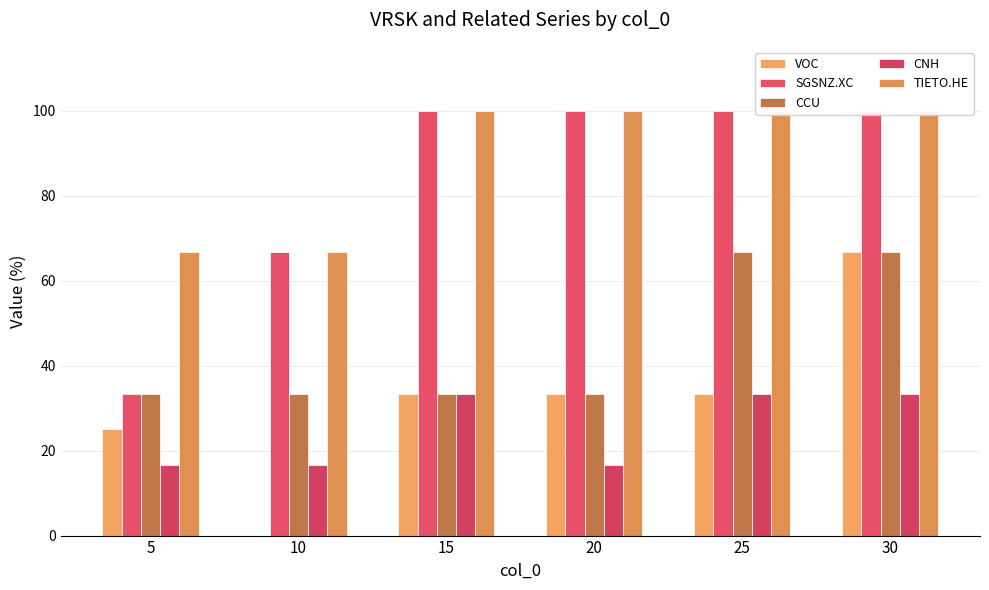

What is the difference between the TIETO.HE values at 5 and 20?

33.3